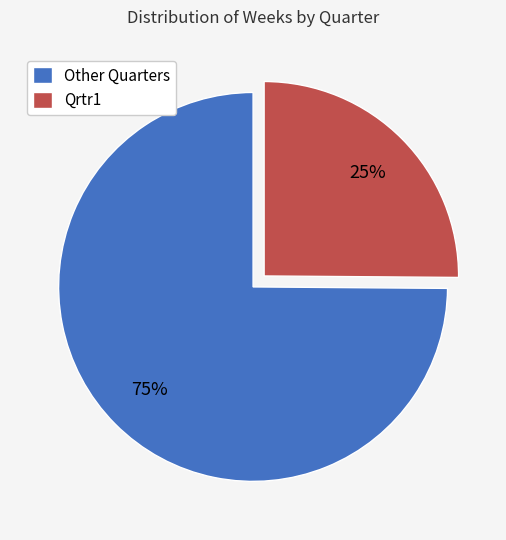

How many slices are in this pie chart?

2